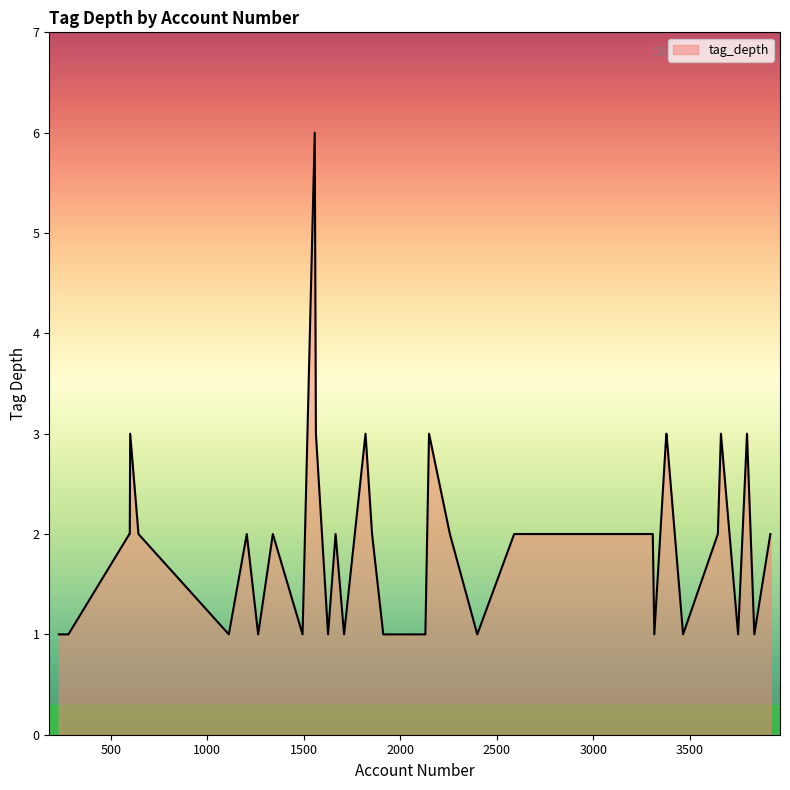

What is the maximum value shown in the chart?

6